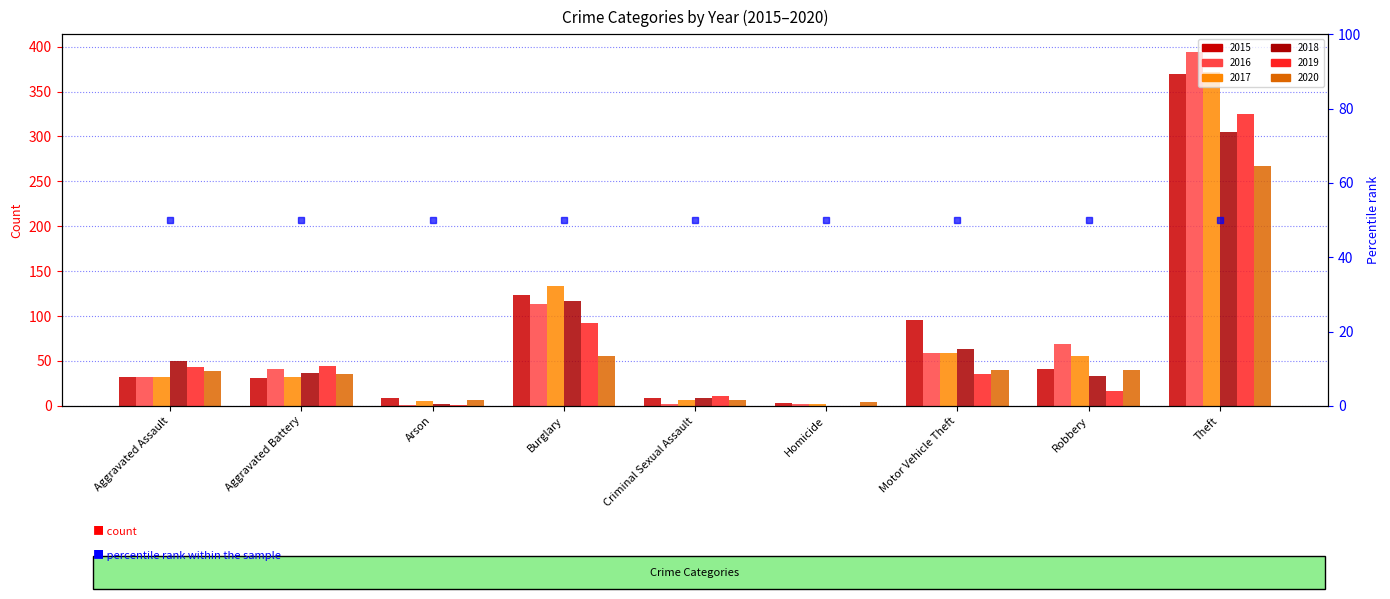

Reading left to right, list all the values displayed in this chart.

2015: Aggravated Assault=32	Aggravated Battery=31	Arson=9	Burglary=123	Criminal Sexual Assault=9	Homicide=3	Motor Vehicle Theft=96	Robbery=41	Theft=369
2016: Aggravated Assault=32	Aggravated Battery=41	Arson=1	Burglary=113	Criminal Sexual Assault=2	Homicide=2	Motor Vehicle Theft=59	Robbery=69	Theft=394
2017: Aggravated Assault=32	Aggravated Battery=32	Arson=5	Burglary=133	Criminal Sexual Assault=7	Homicide=2	Motor Vehicle Theft=59	Robbery=55	Theft=372
2018: Aggravated Assault=50	Aggravated Battery=37	Arson=2	Burglary=117	Criminal Sexual Assault=9	Homicide=0	Motor Vehicle Theft=63	Robbery=33	Theft=305
2019: Aggravated Assault=43	Aggravated Battery=44	Arson=1	Burglary=92	Criminal Sexual Assault=11	Homicide=0	Motor Vehicle Theft=35	Robbery=17	Theft=325
2020: Aggravated Assault=39	Aggravated Battery=35	Arson=6	Burglary=56	Criminal Sexual Assault=6	Homicide=4	Motor Vehicle Theft=40	Robbery=40	Theft=267